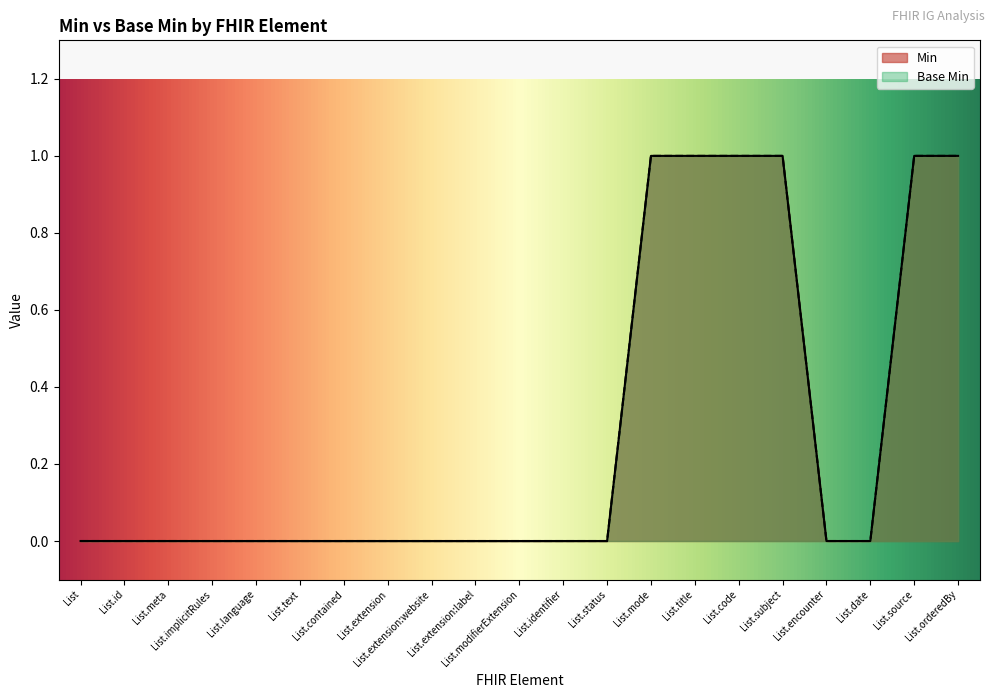

Which has a higher value, List.title or List.status?

List.title